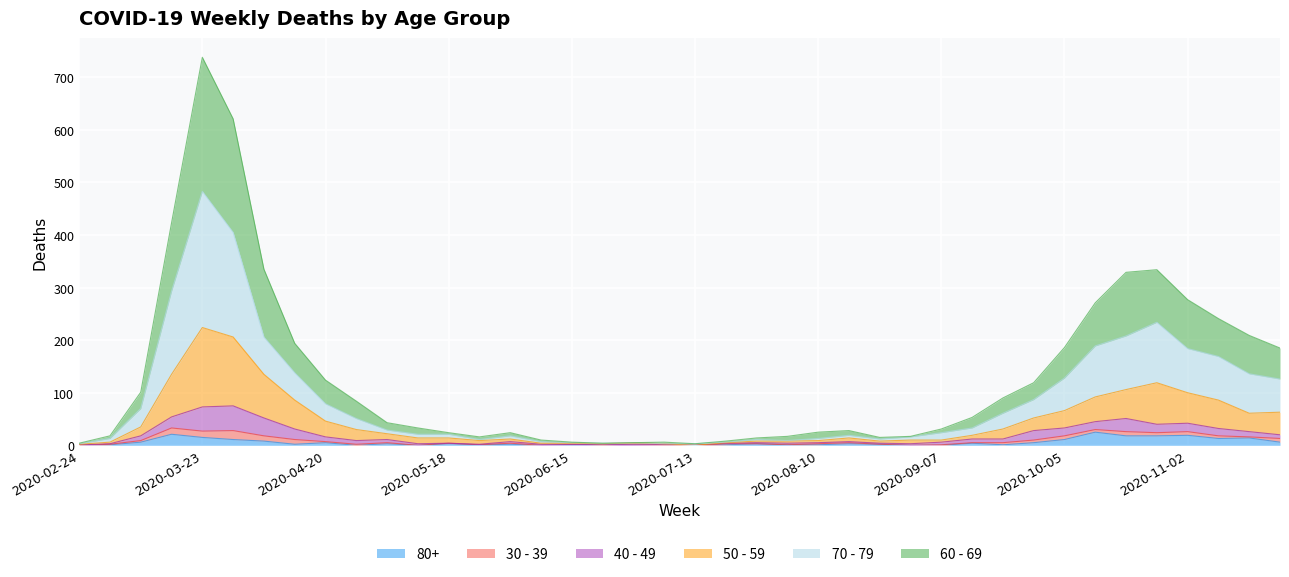

How many values in the 80+ series exceed 3?

16